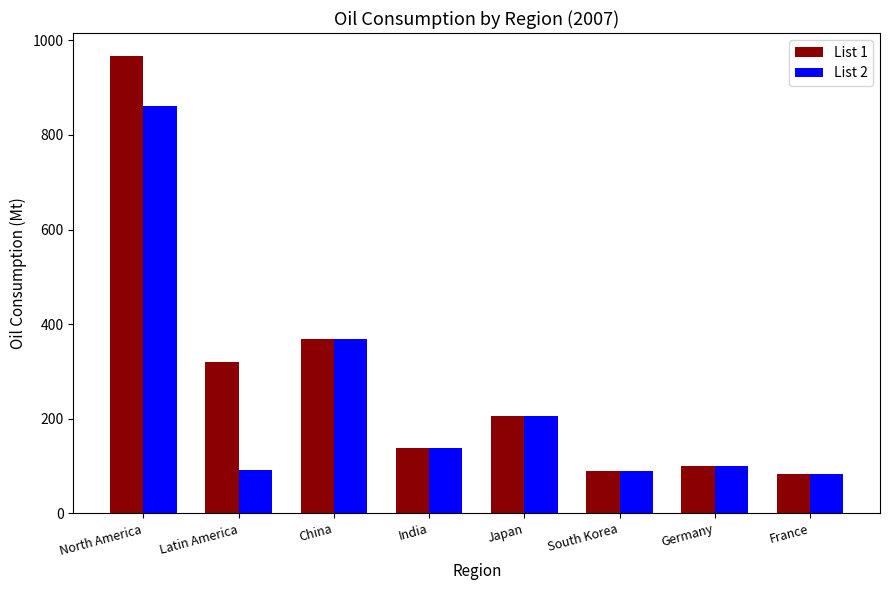

Which category has the highest value in the List 2 series?

North America